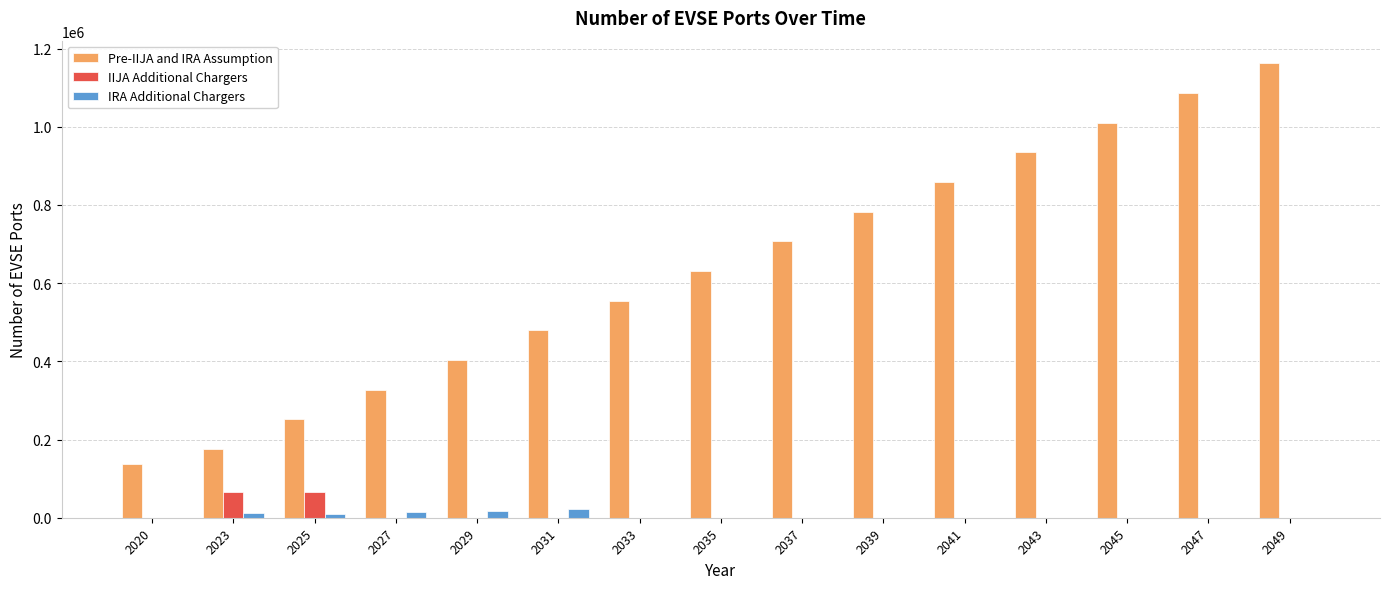

True or false: Pre-IIJA and IRA Assumption has a value of 222174.6 at 2037.

False